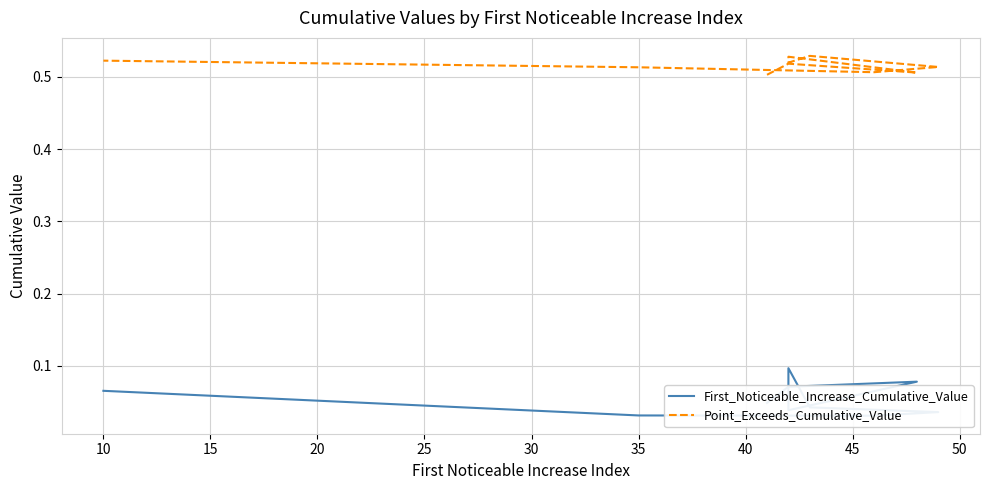

At which label is First_Noticeable_Increase_Cumulative_Value closest to 0?

40